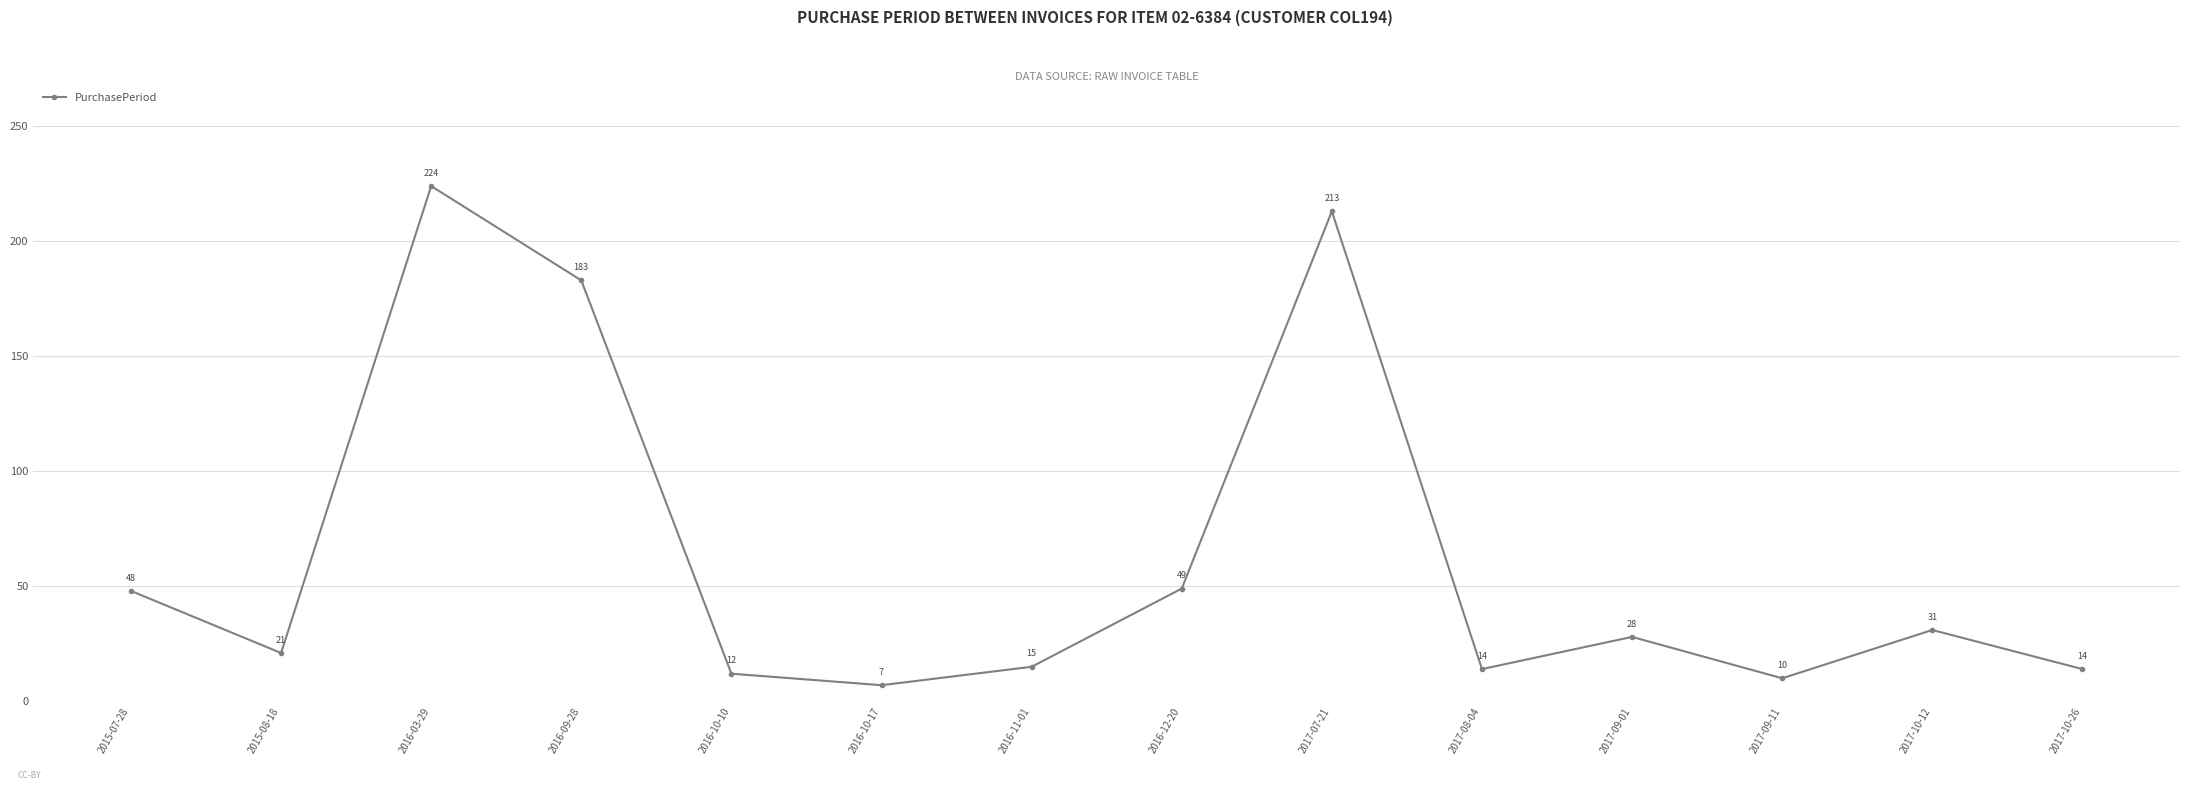

What is the average value?

62